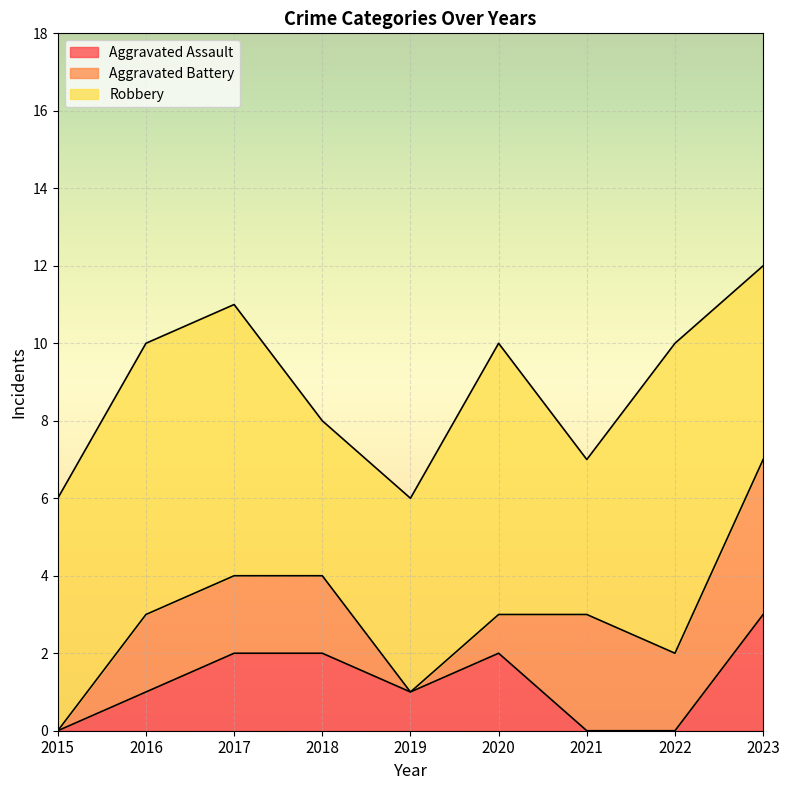

The value of Aggravated Assault at 2022 is -1. True or false?

False